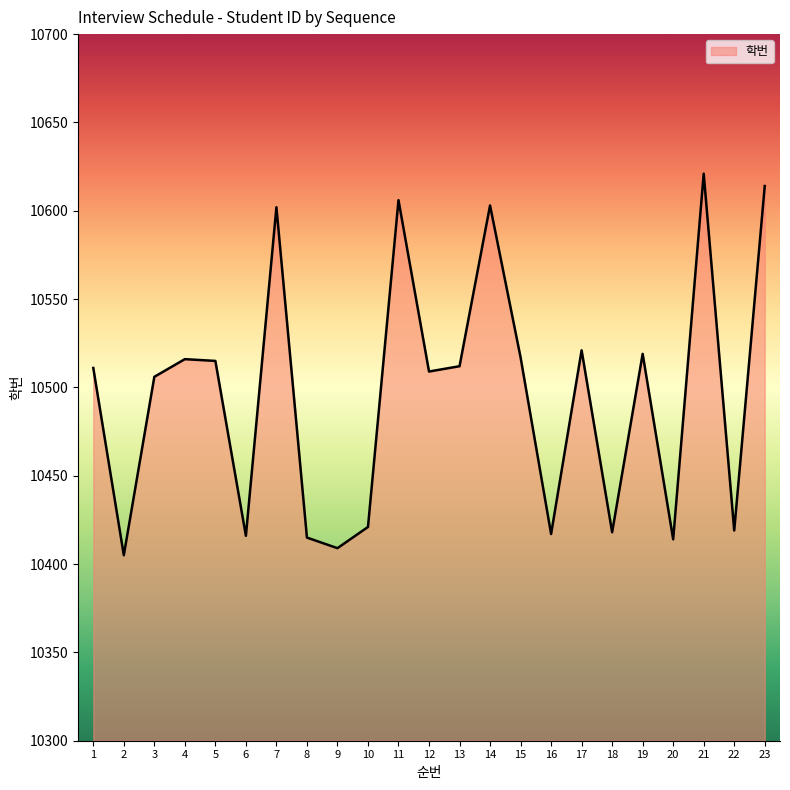

What is the average value?

10496